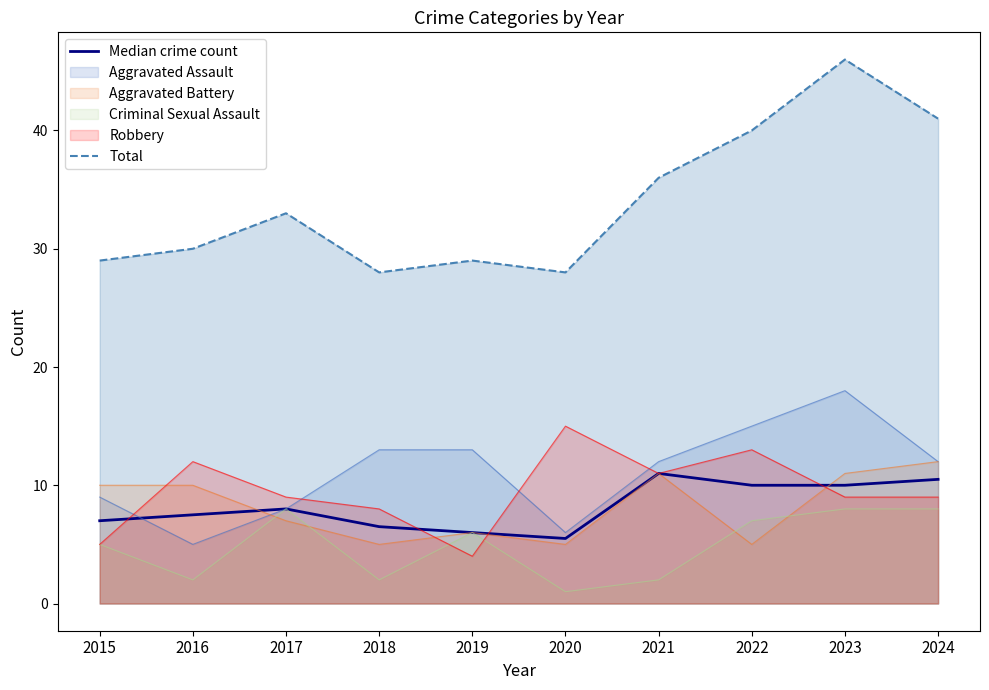

How many values in the Median crime count series exceed 8?

4